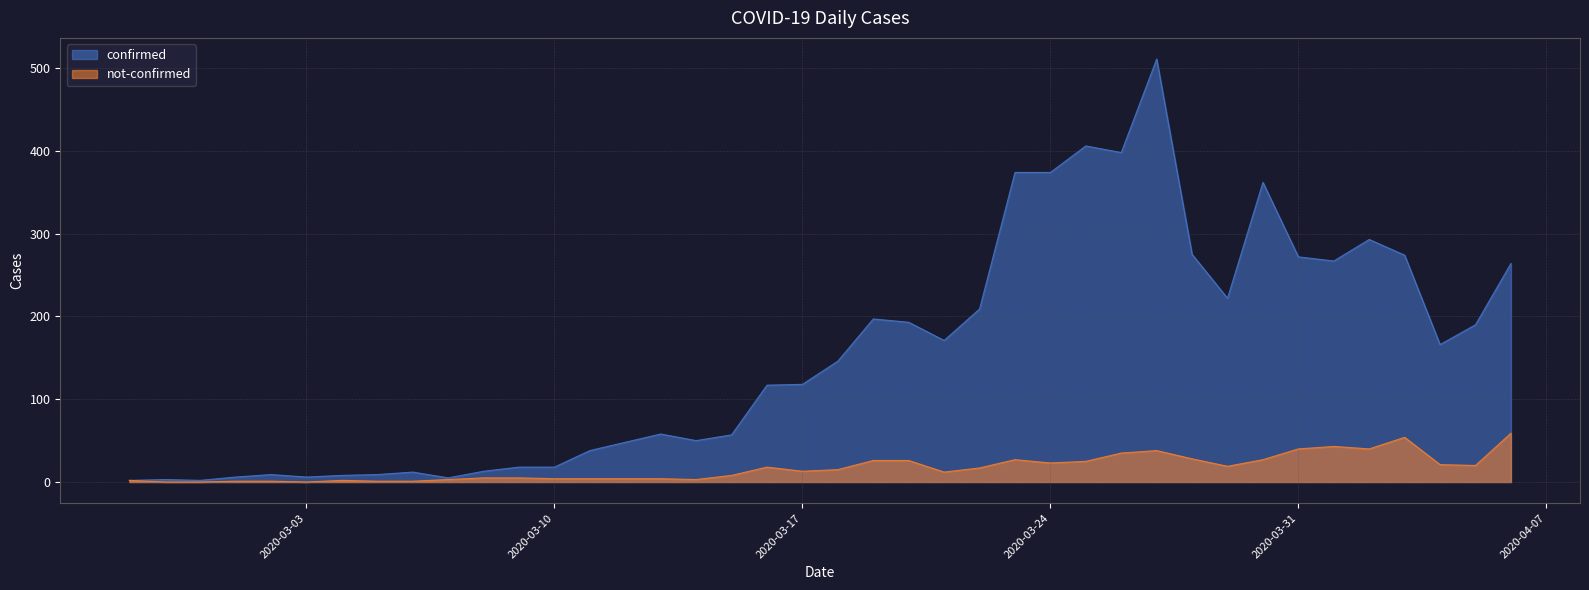

List the series in order of their peak value, highest first.

confirmed, not-confirmed